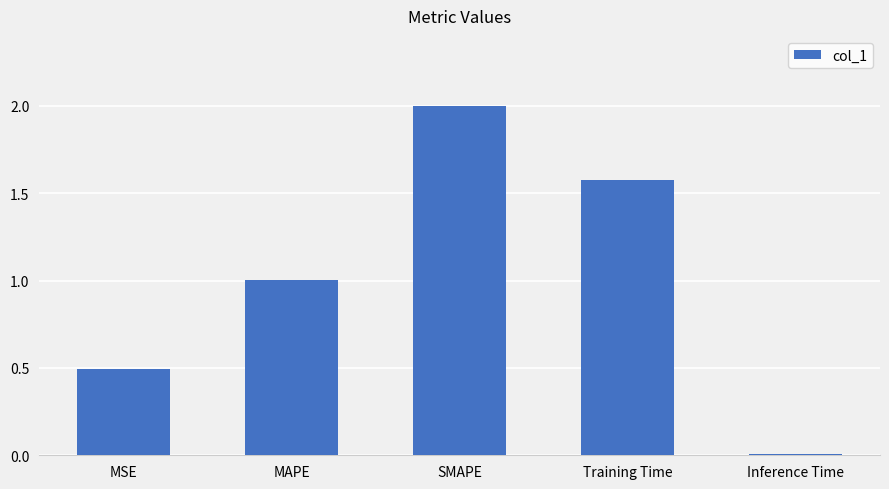

How many bars are there in total?

5